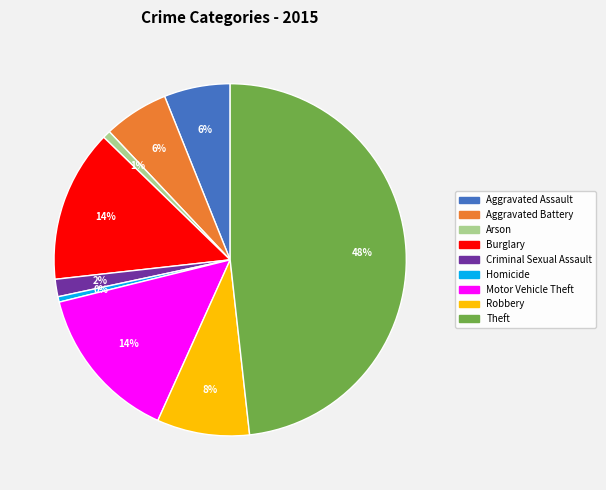

Count the number of slices in the pie.

9